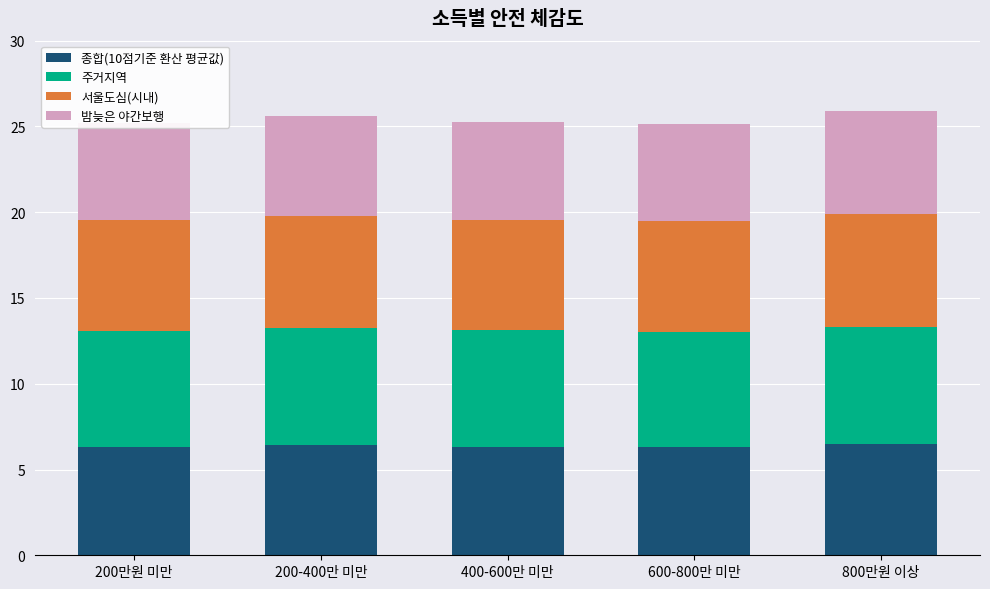

What is the spread (max minus min) of values at 400-600만 미만?

1.1